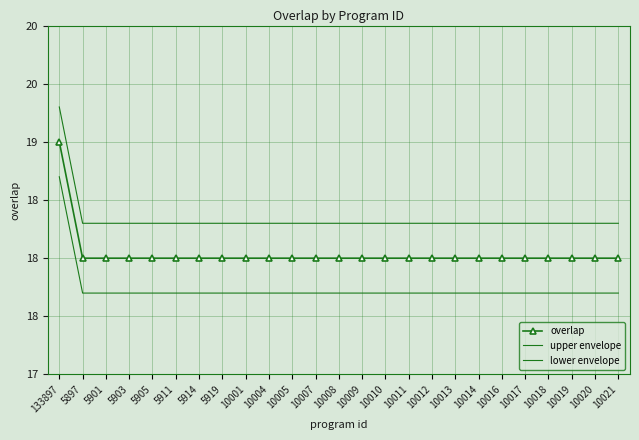

What is the highest value of the lower envelope series?

18.7